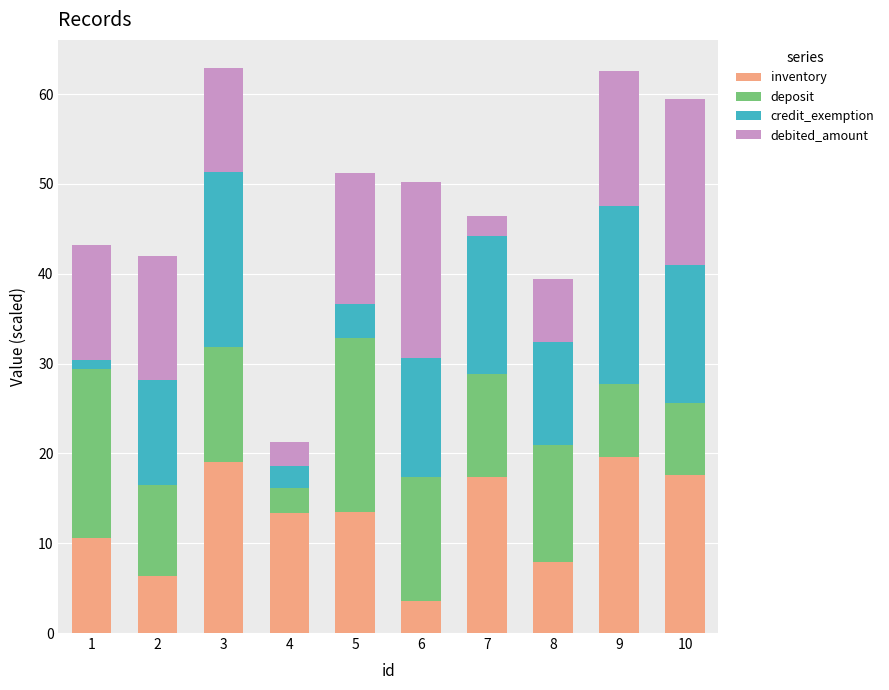

What is the difference between the second highest and minimum values in the inventory series?

15.5